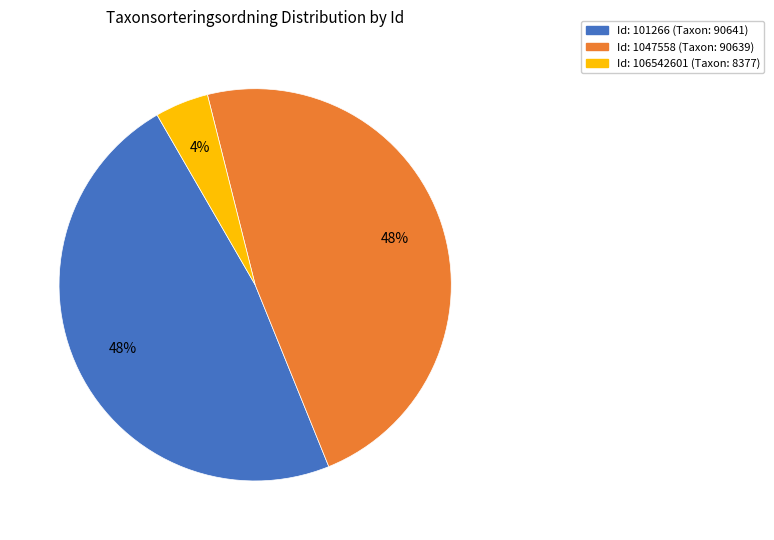

How many segments does this pie chart have?

3